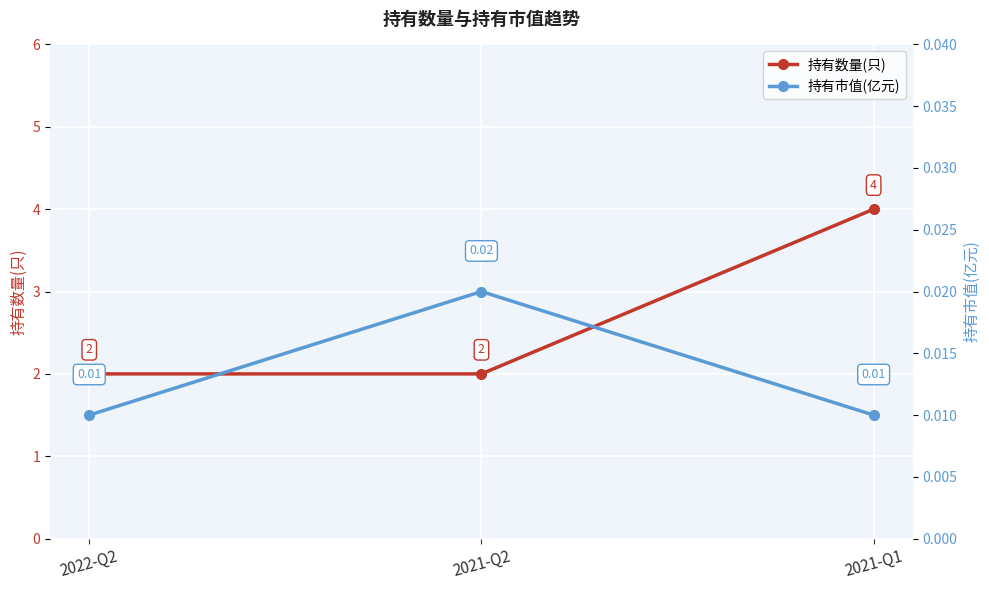

What is the total value across all series at 2022-Q2?

2.0